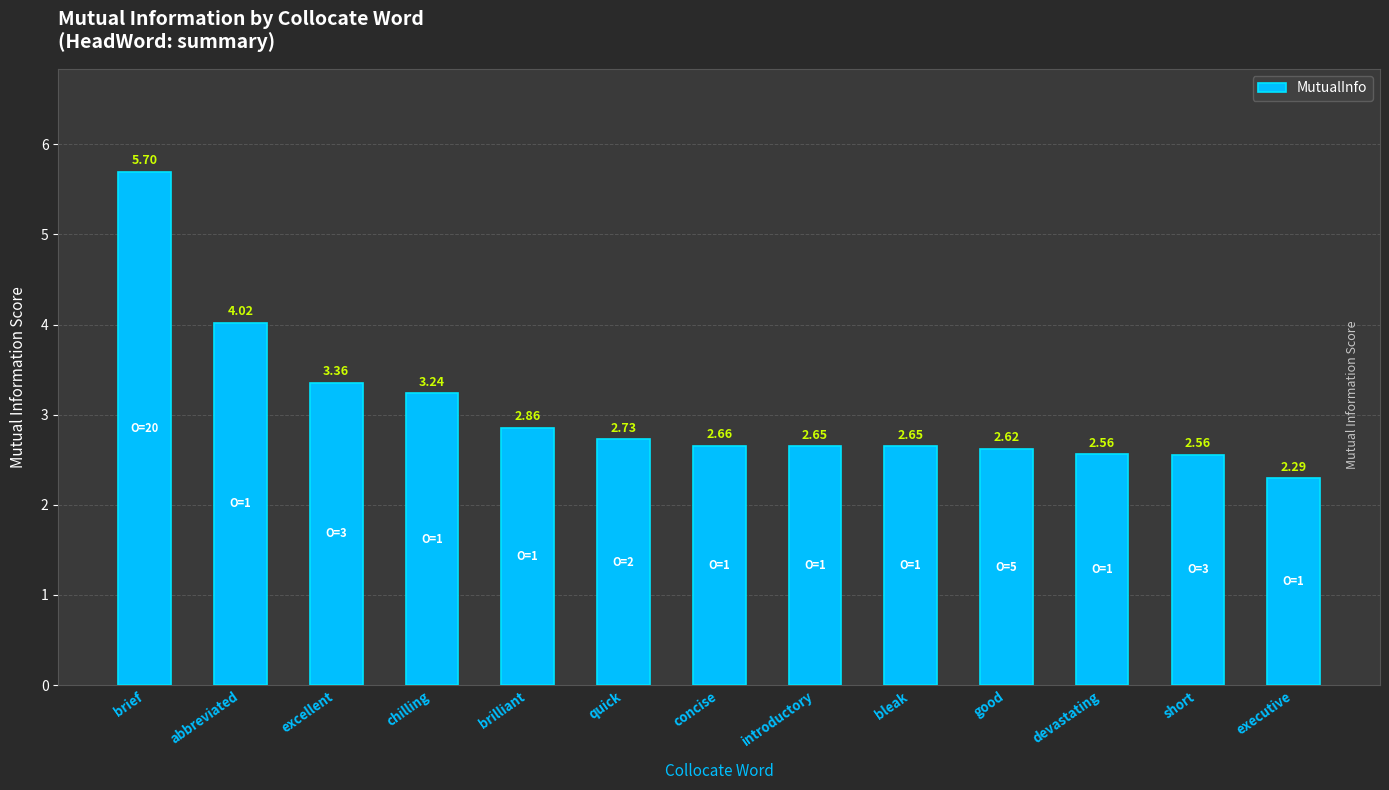

What is the sum of all values?

39.9